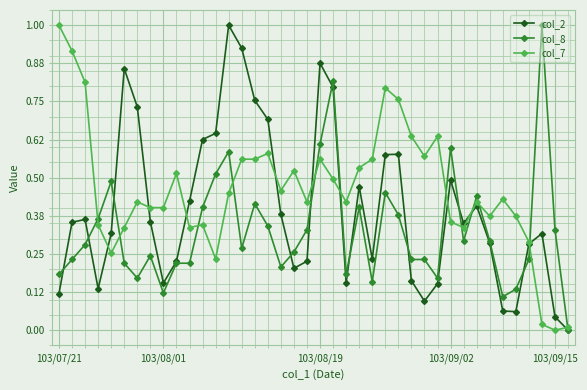

True or false: col_2 has more than 0 points higher than both neighbors.

True